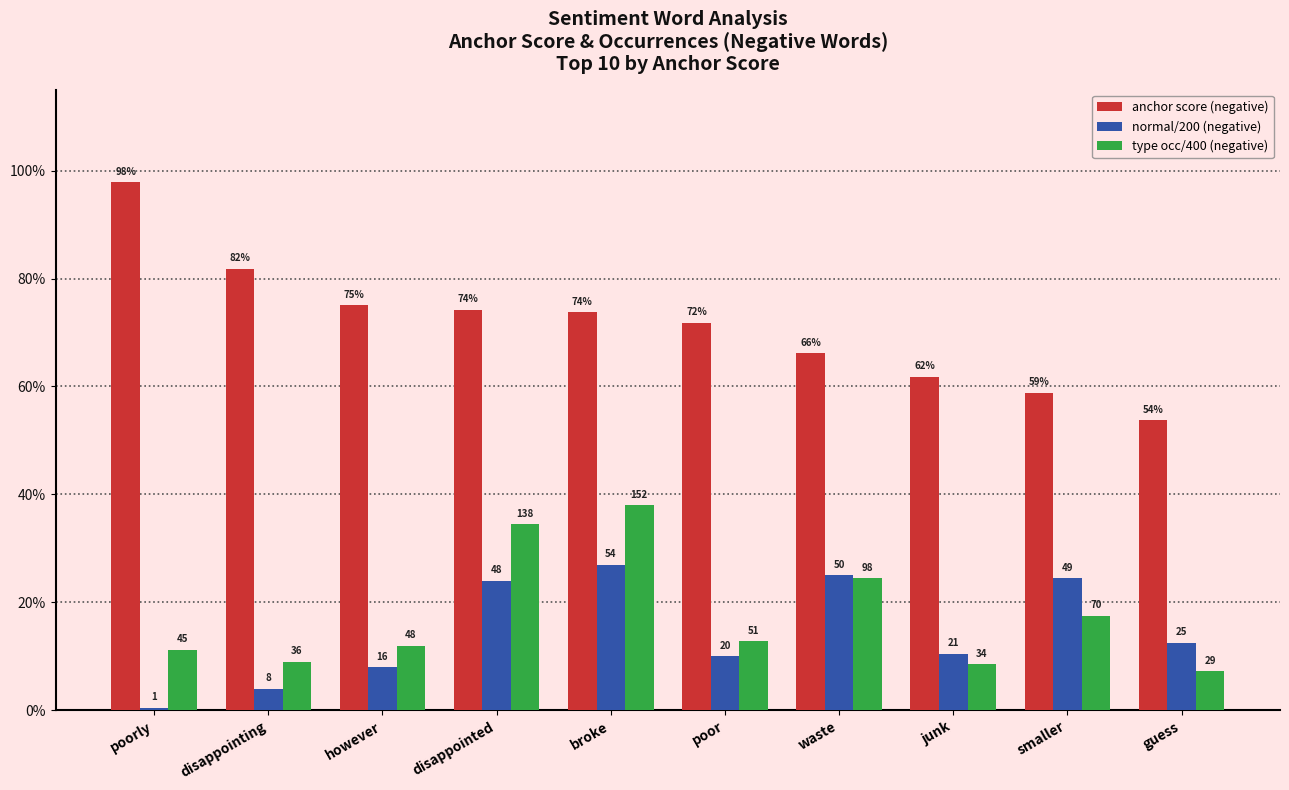

Does the chart contain any negative values?

No